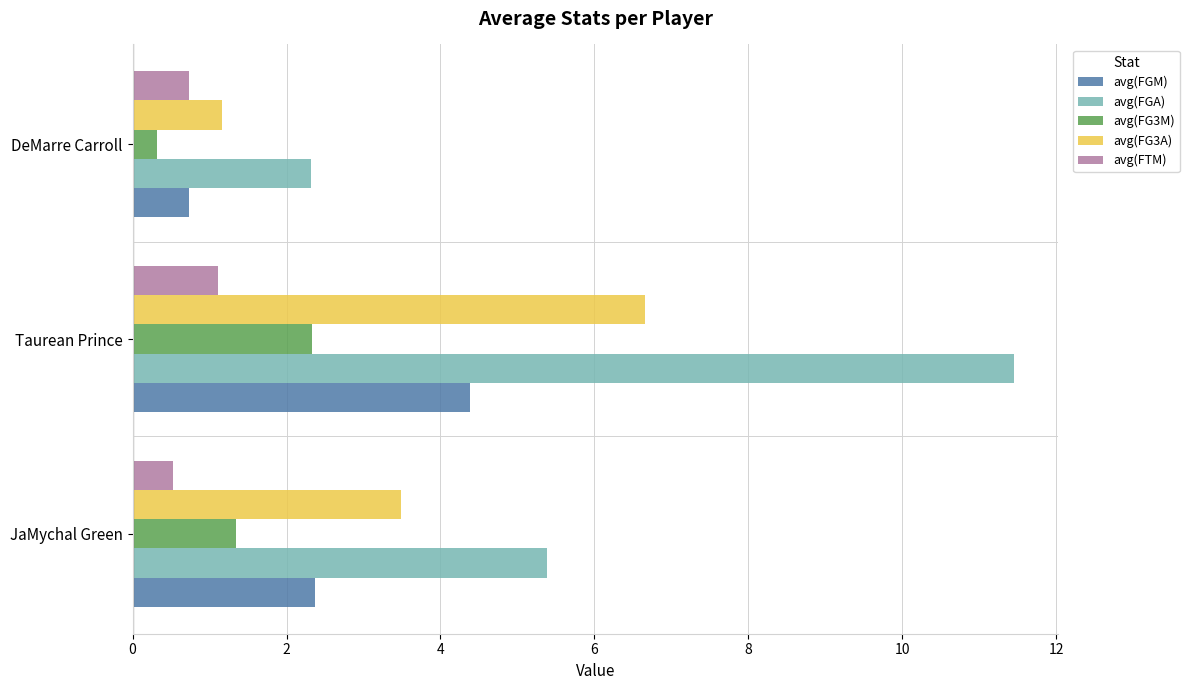

Where is avg(FGA) nearest to the value 6?

JaMychal Green